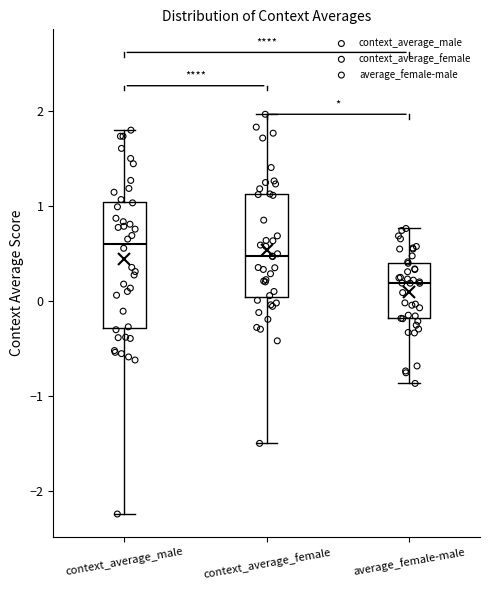

Which box is the tallest, from its lower edge to its upper edge?

context_average_male